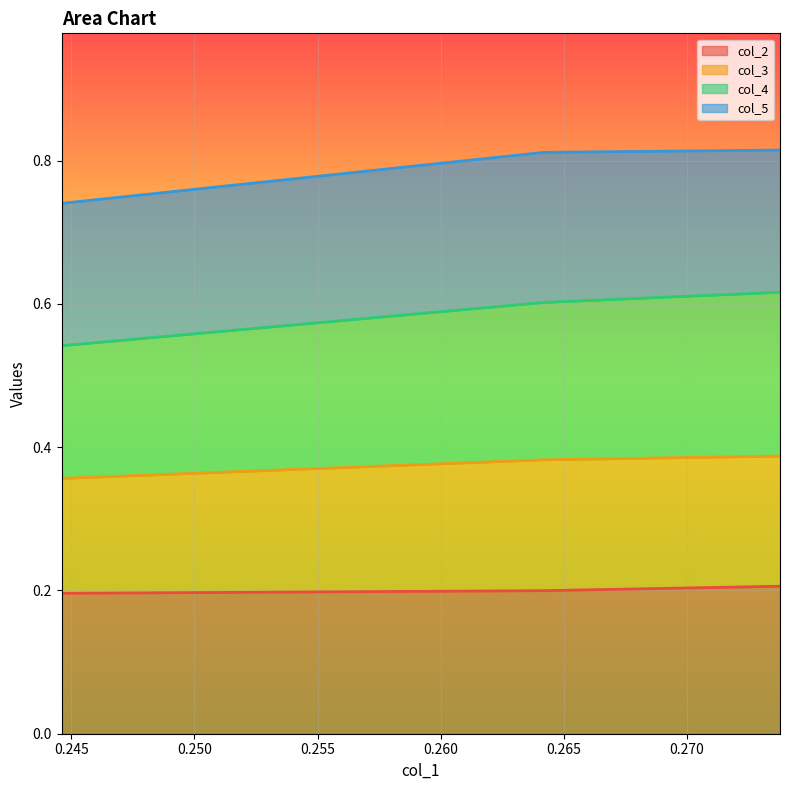

Is it true that col_4 equals 0.4 at 0.2642?

False